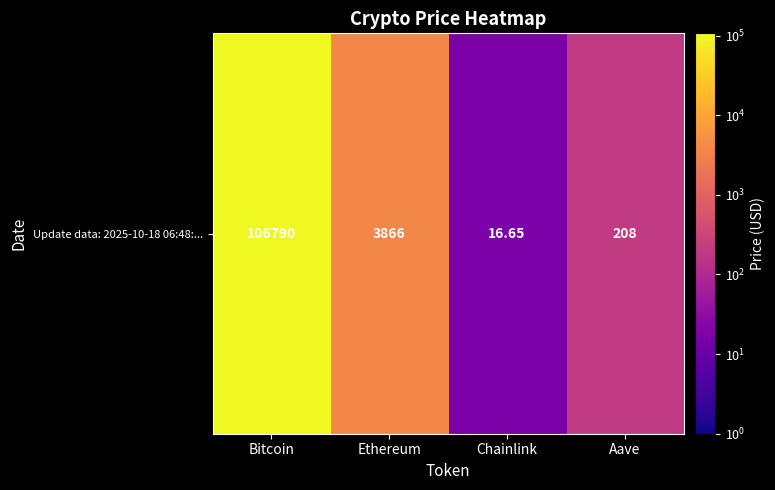

How many values are below 3865?

2